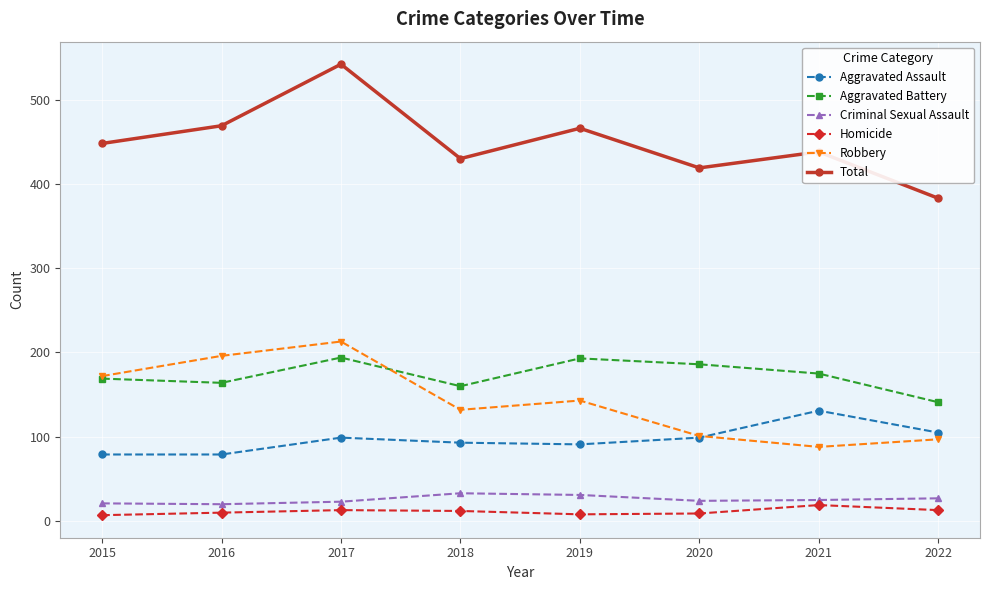

How many lines are shown in the chart?

6